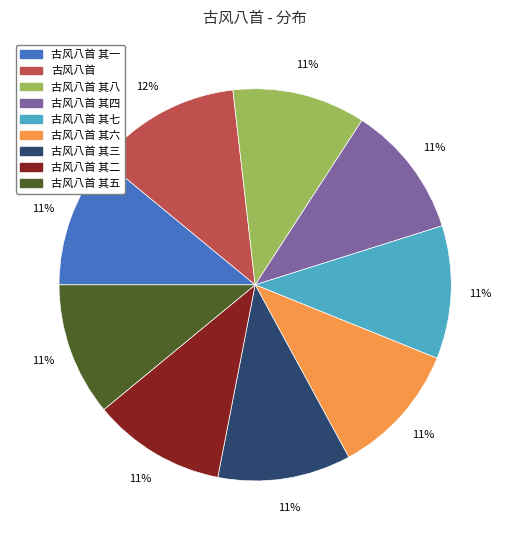

Which category has the biggest portion of the pie?

古风八首